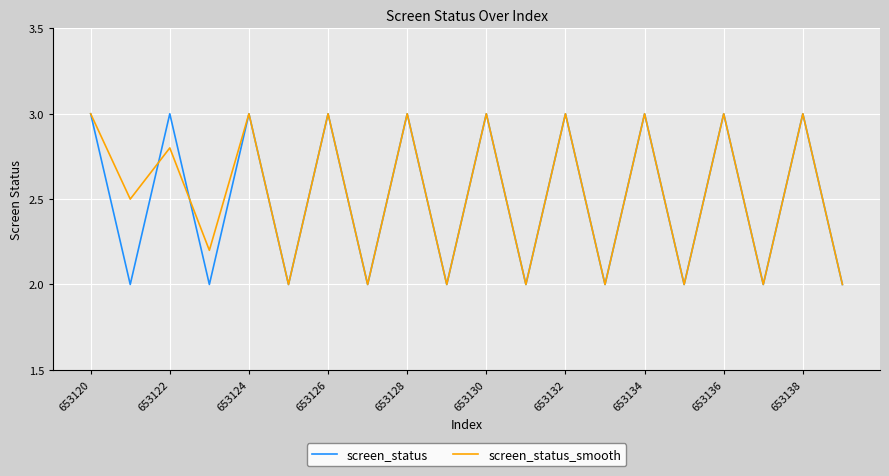

True or false: screen_status and screen_status_smooth intersect in this chart.

True